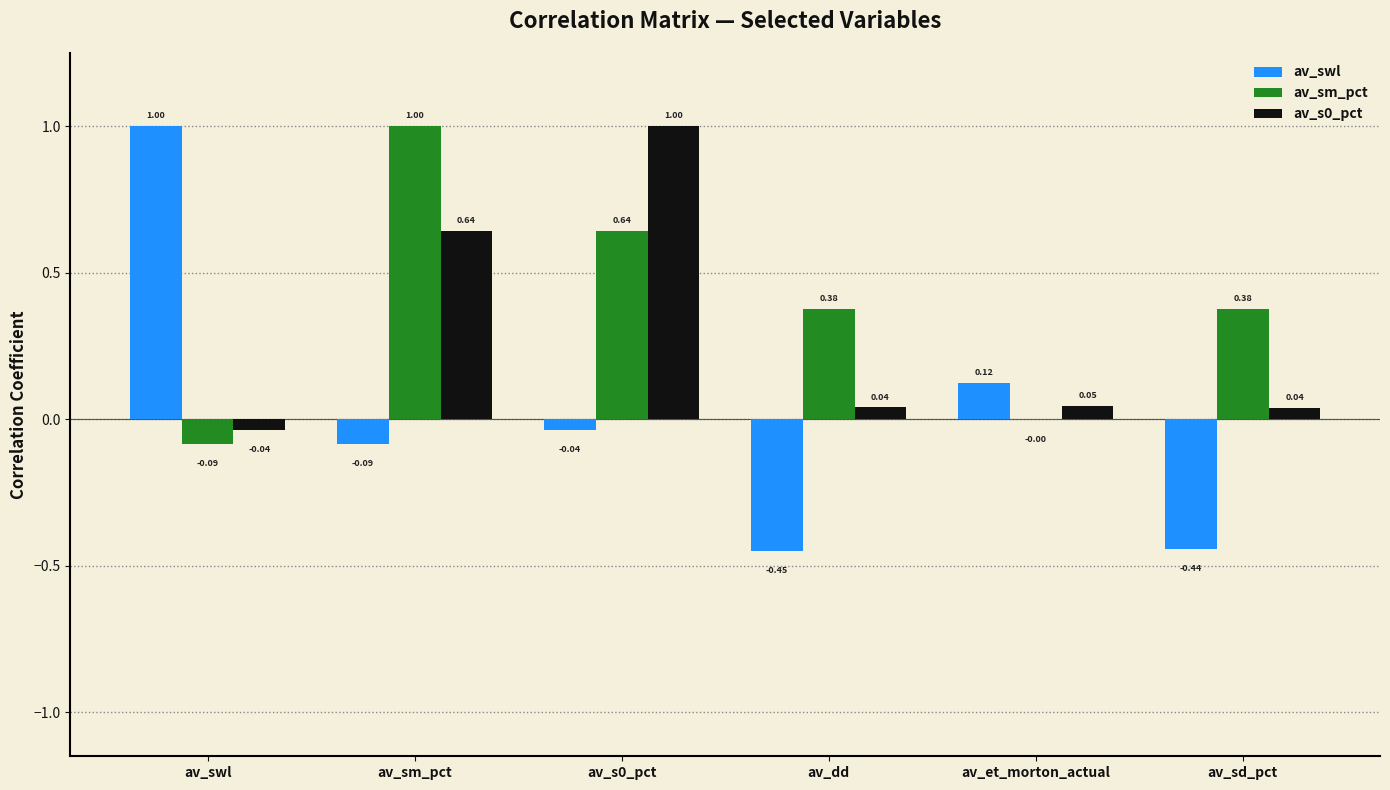

Is the value of av_swl at av_dd greater than the value of av_s0_pct at av_dd?

No